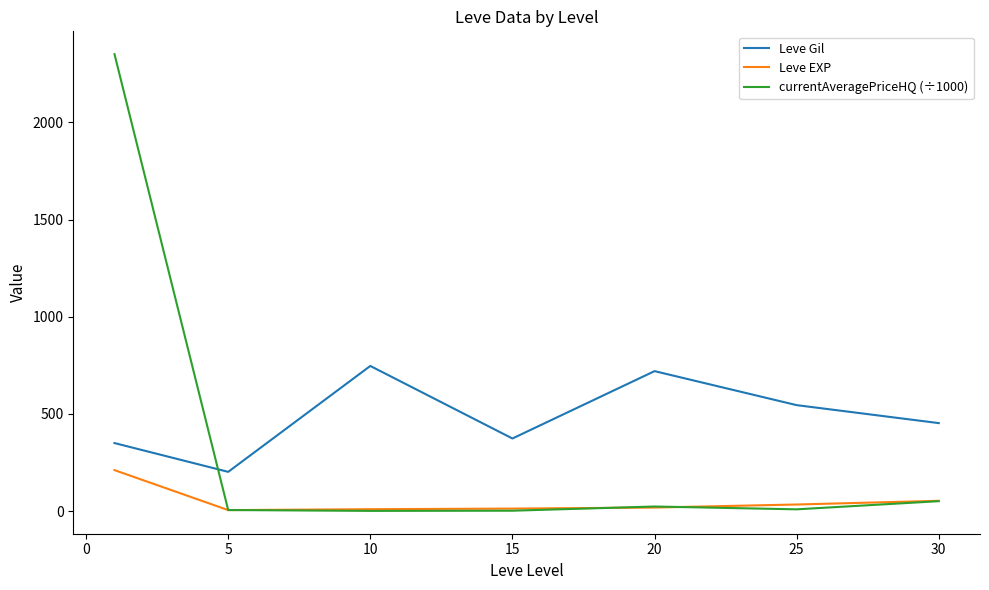

Which series has the largest range (max minus min)?

currentAveragePriceHQ (÷1000)